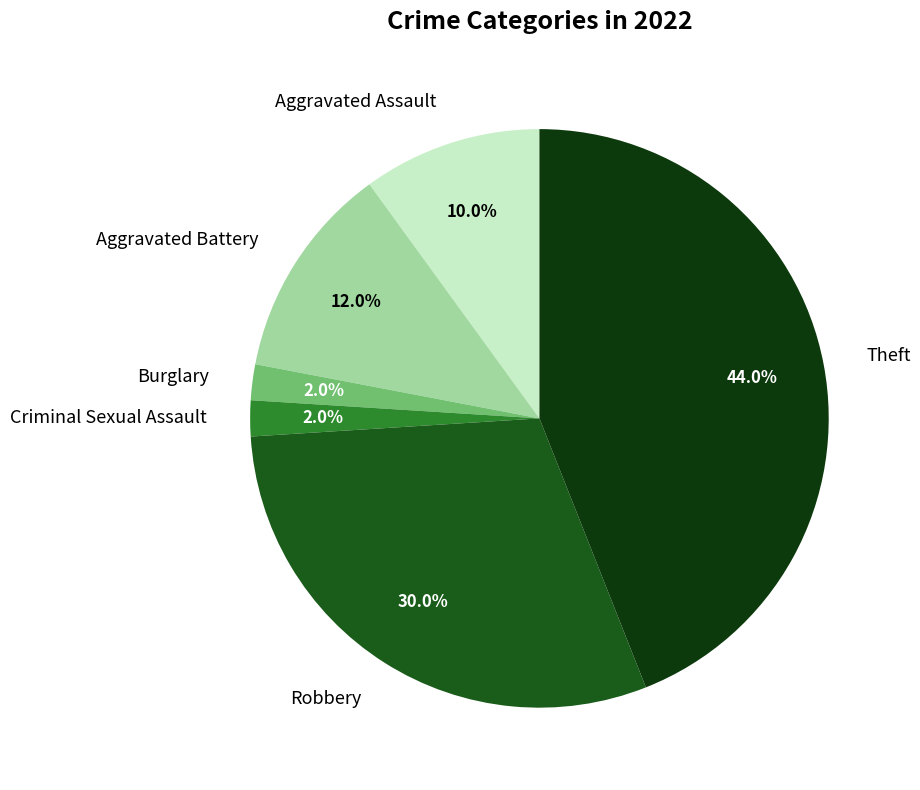

Is it true that Burglary is 2% of the pie?

True